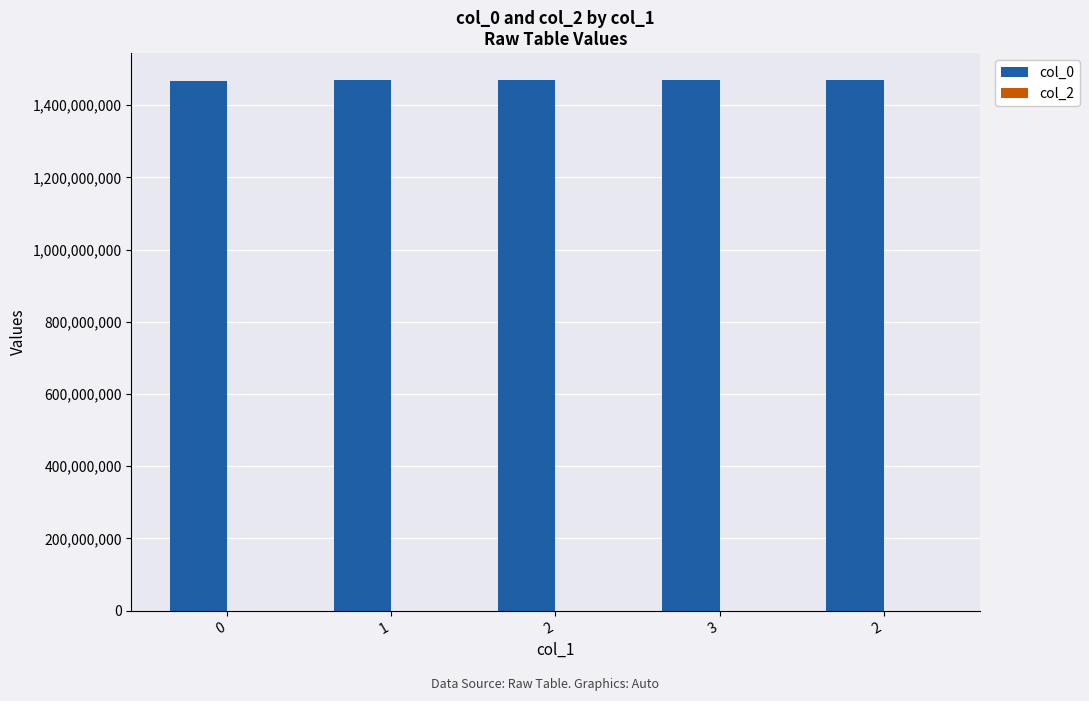

Reading left to right, transcribe all the data shown in this chart.

col_0: 1467738727	1470222742	1470226353	1470323566	1470424362
col_2: 0	0	0	0	0